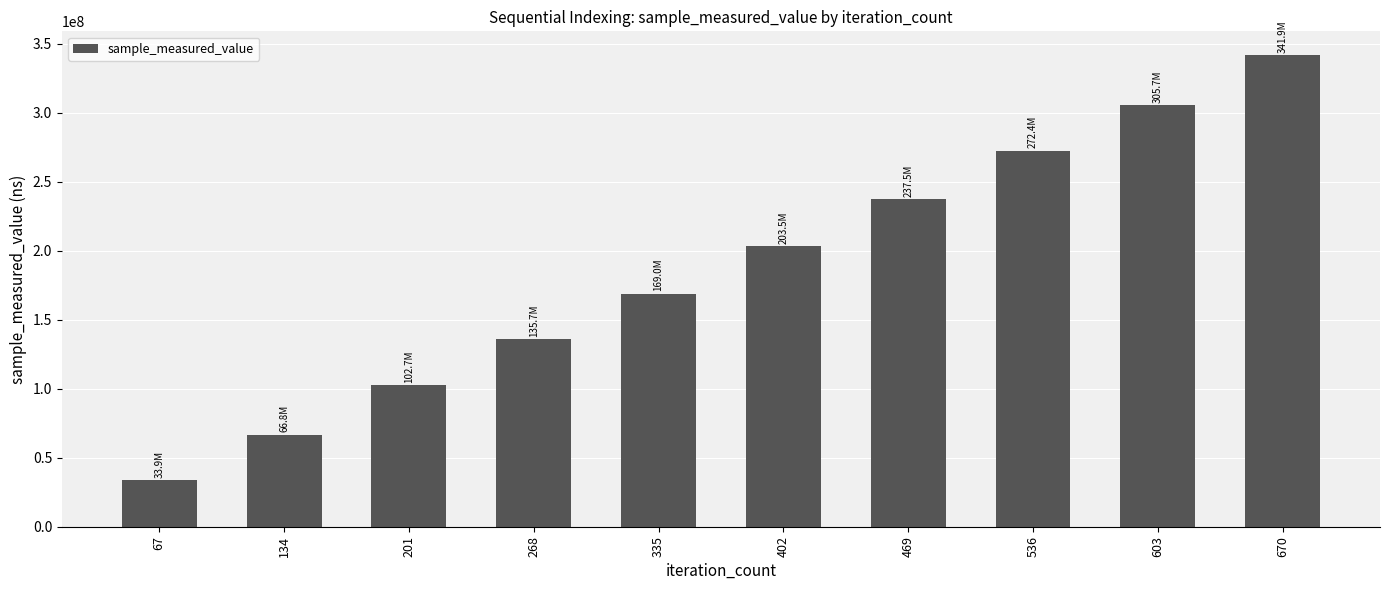

At which label is the value closest to 187893536?

402